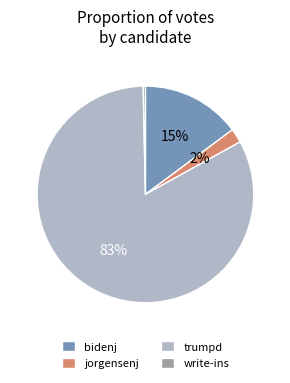

What is the ratio of the value at trumpd to the value at write-ins?

251.4